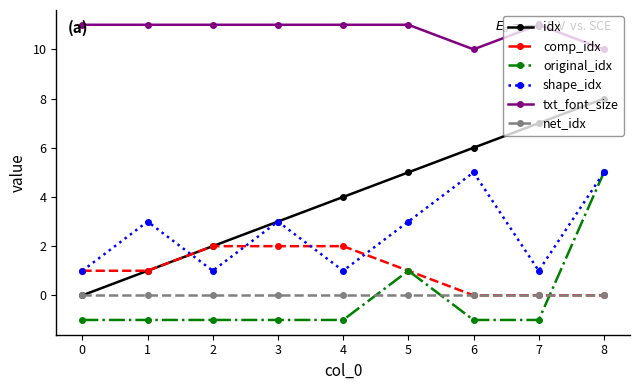

True or false: txt_font_size and original_idx cross at least once.

False